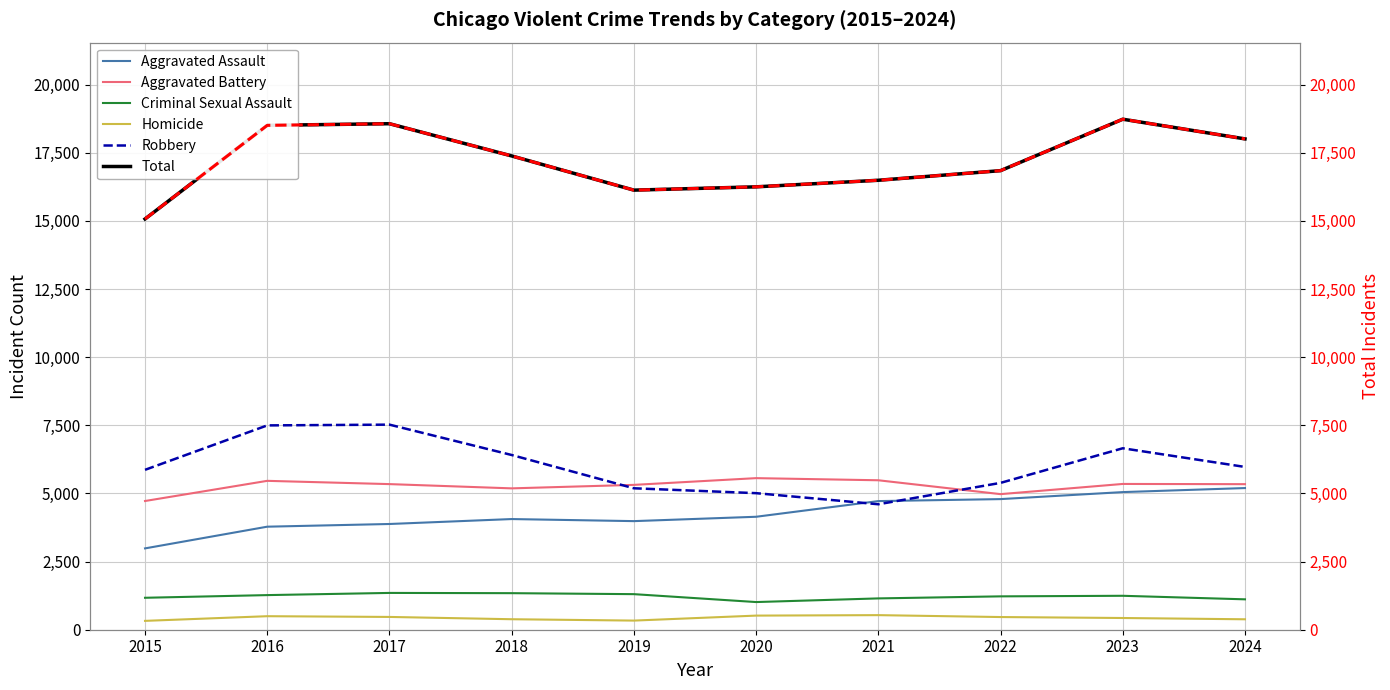

Is the value of Aggravated Battery at 2024 greater than the value of Criminal Sexual Assault at 2022?

Yes